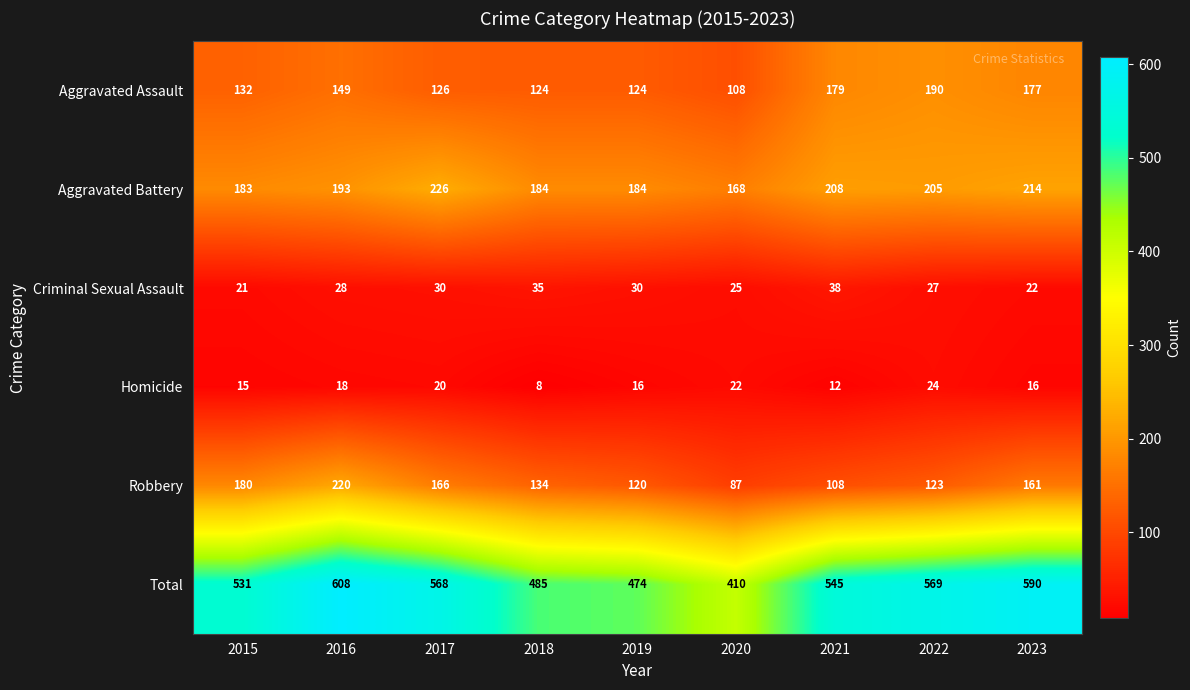

Which label corresponds to the smallest value in the chart?

2018